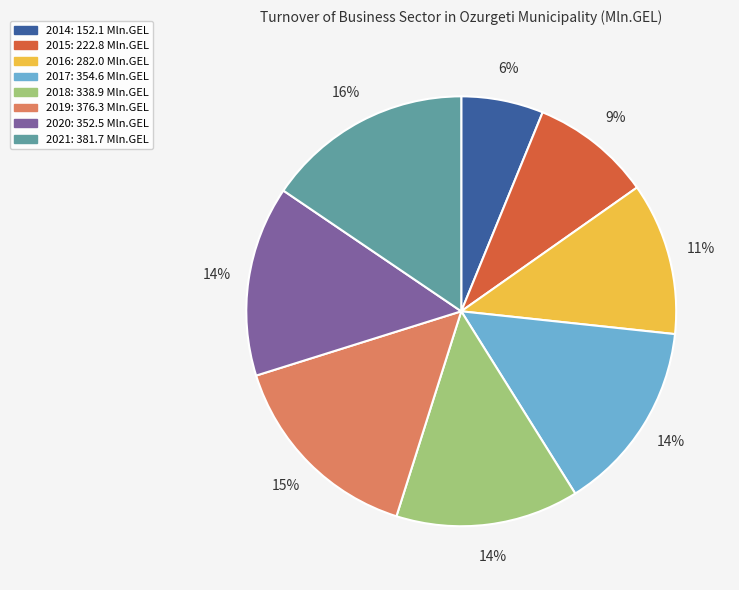

Does 2018 account for over 50% of the chart?

No